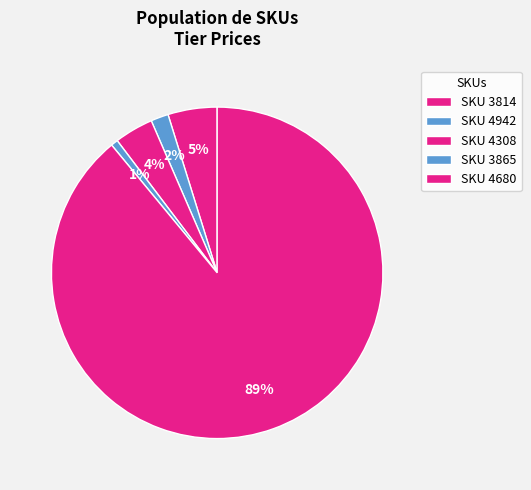

How many segments does this pie chart have?

5